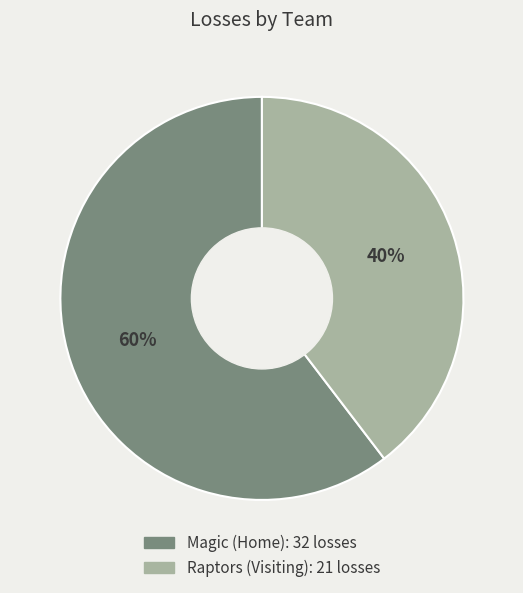

Is there any slice that represents more than half of the pie?

Yes